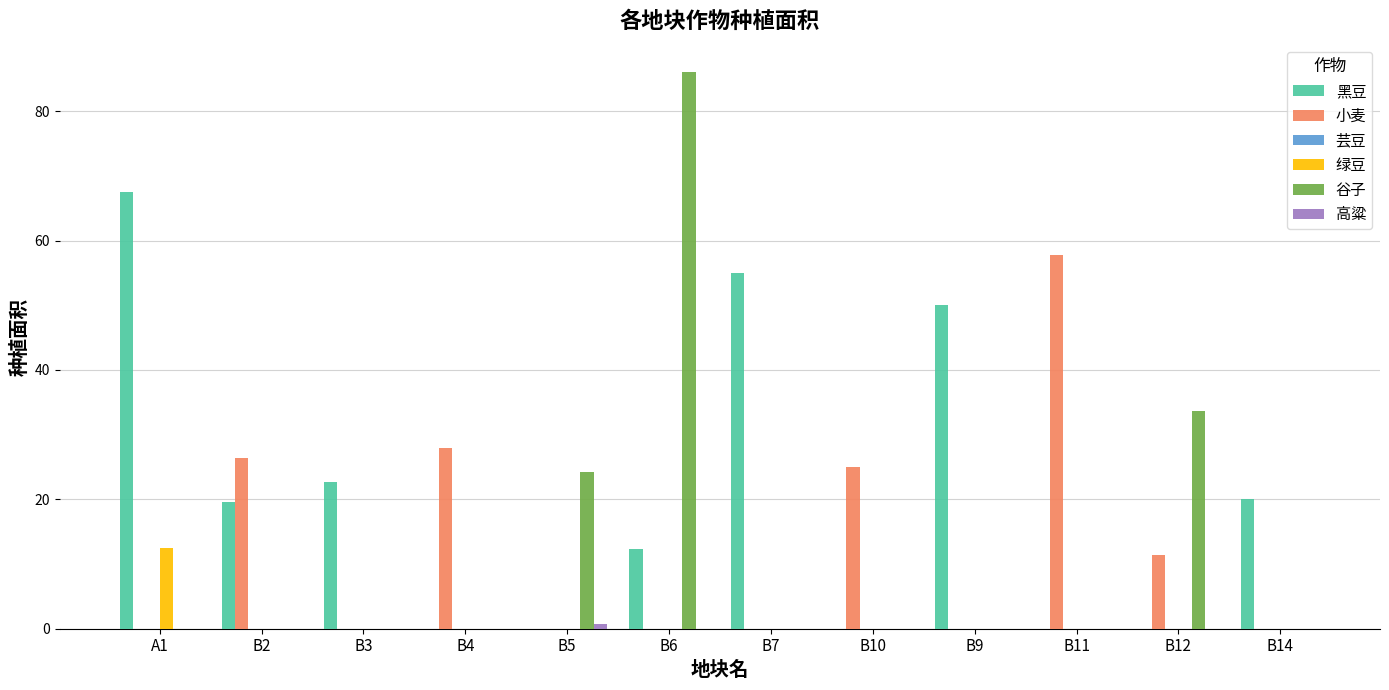

Which category has the highest value across all series?

B6